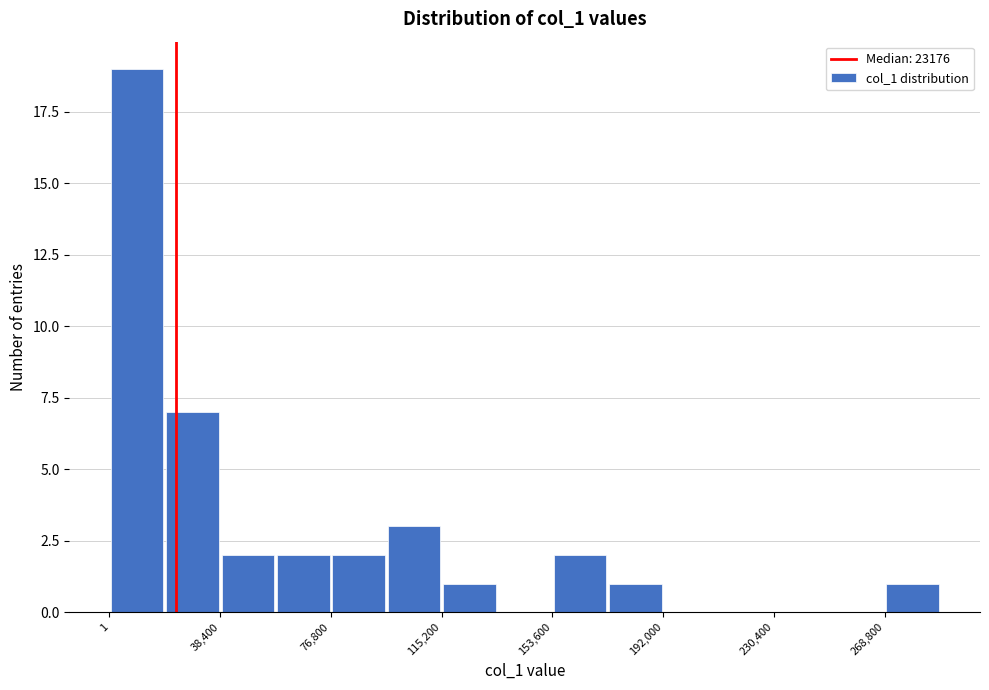

Read against the x-axis, roughly where is the centre of the tallest bar?

10000